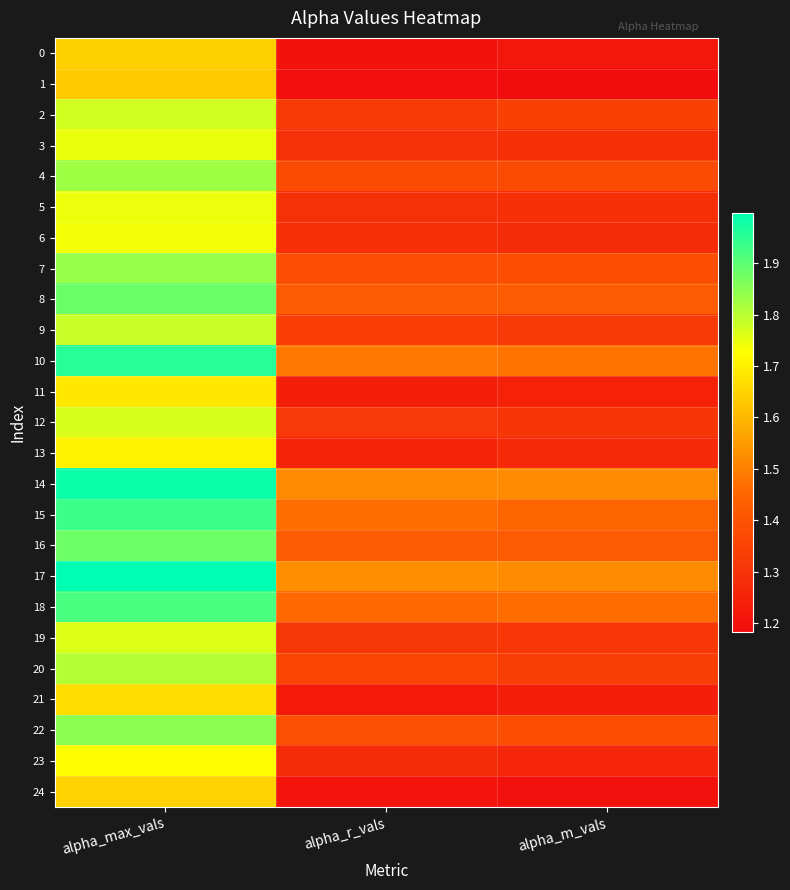

Which series has the largest total across all categories?

17